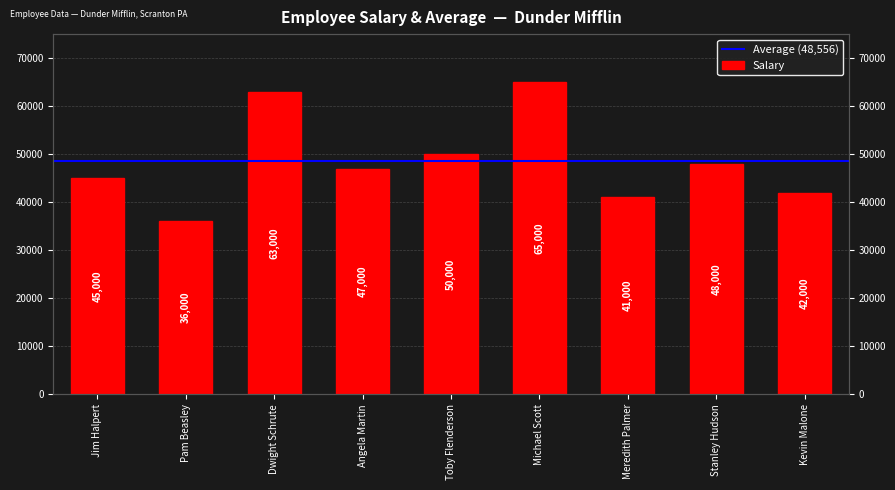

What is the label of the 1st bar from the right?

Kevin Malone